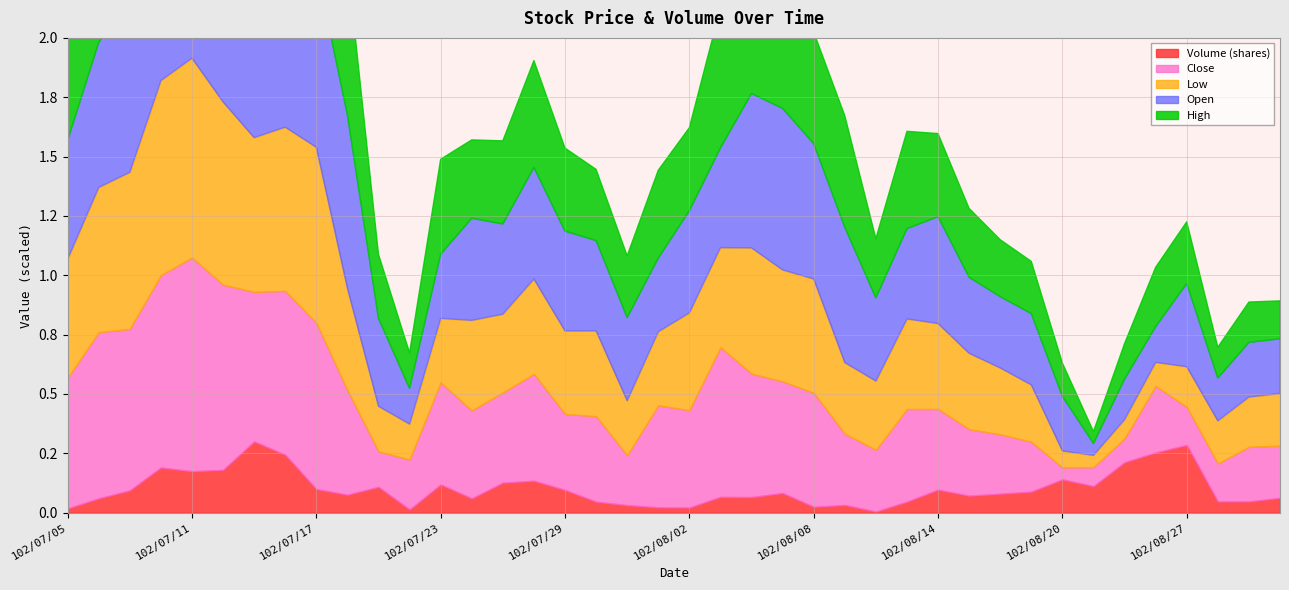

True or false: High has more than 2 interior local peaks.

True